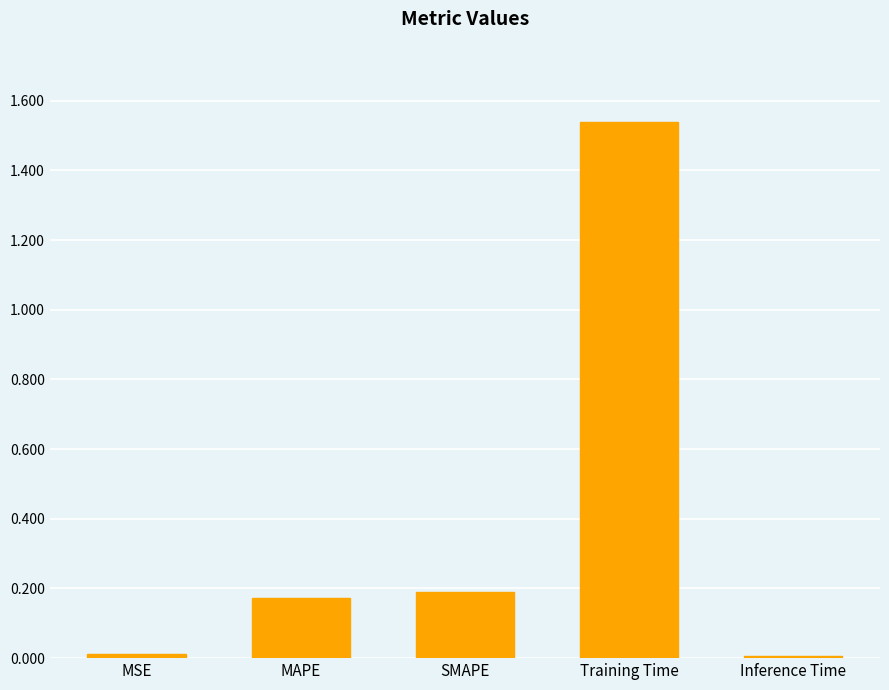

How many data points does each series have?

5